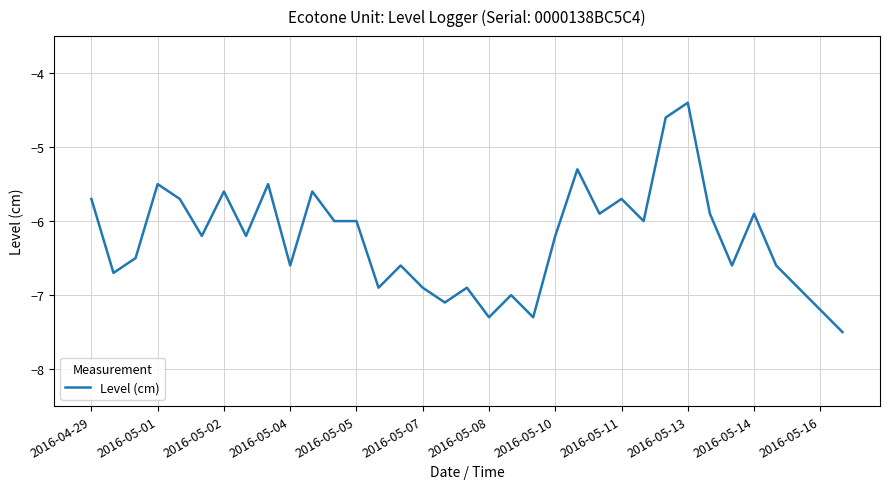

What is the difference between the maximum and minimum values?

3.1